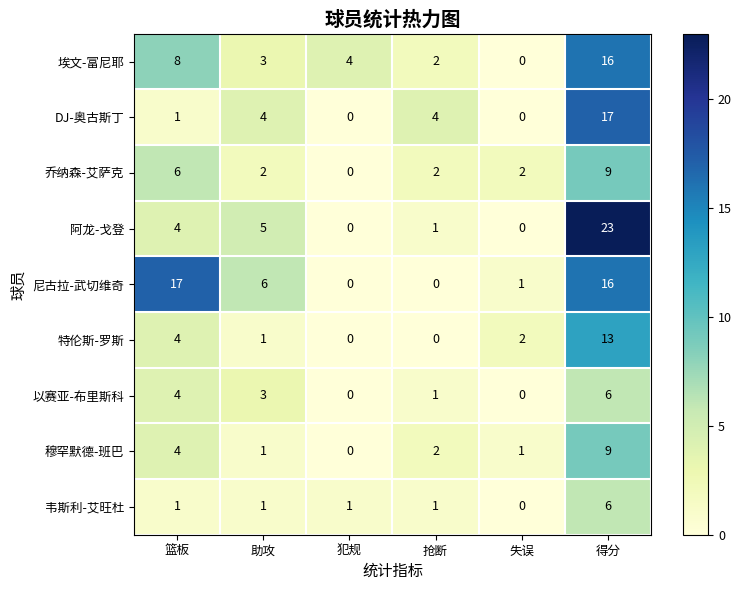

Which series has the widest spread of values?

阿龙-戈登